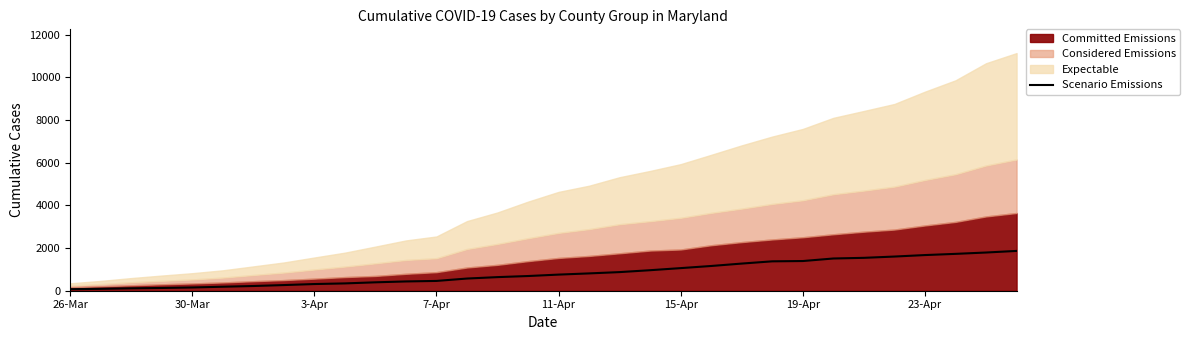

The value of Scenario Emissions at 19-Apr is 1392. True or false?

True